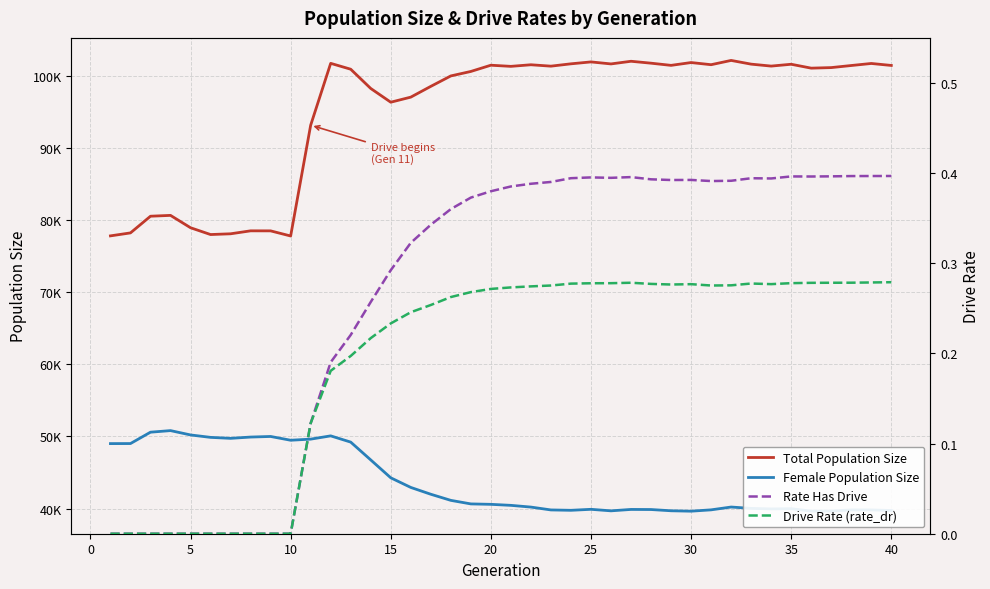

Which series has the largest range (max minus min)?

Total Population Size